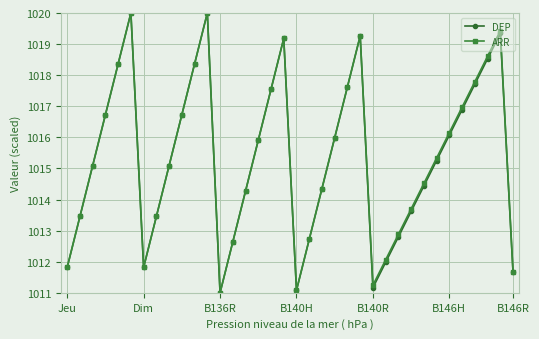

What is the difference between the maximum and minimum values in the DEP series?

9.0